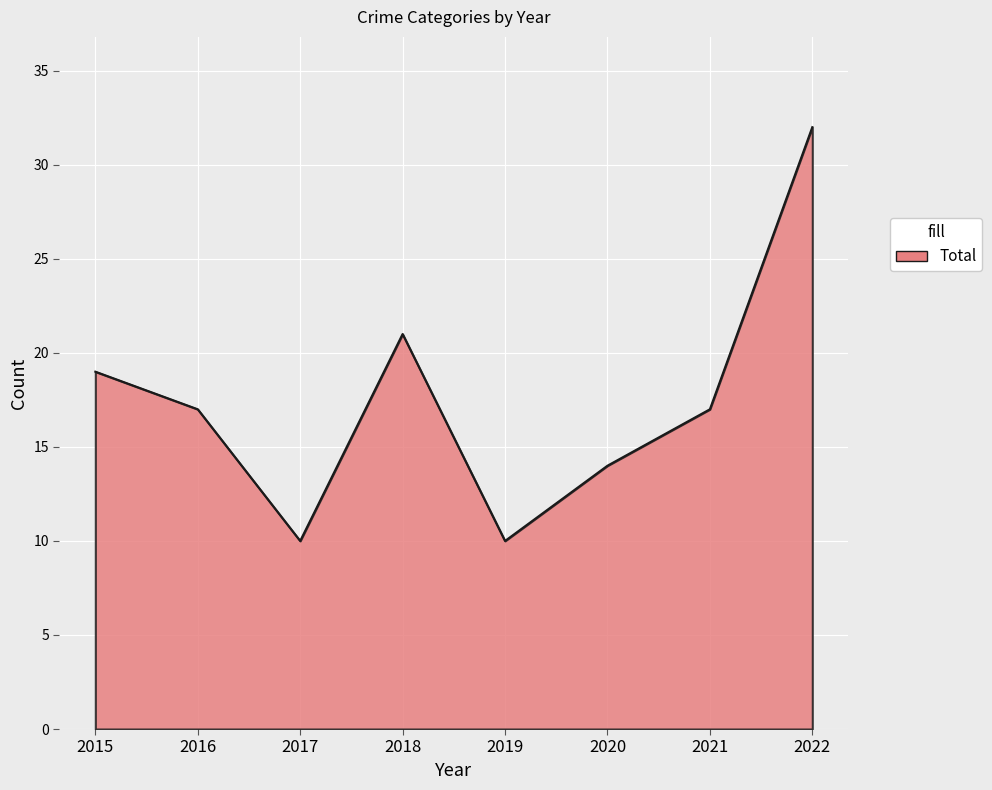

True or false: the data shows 10 at 2019.

True